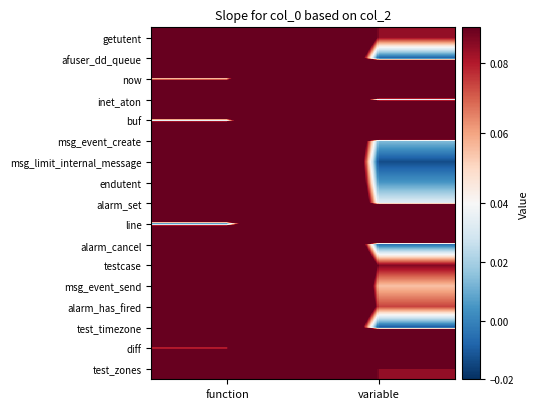

Reading left to right, extract all data points from this chart.

test_zones: function=1.0	variable=0.1
diff: function=0.1	variable=1.0
test_timezone: function=1.0	variable=-0.0
alarm_has_fired: function=1.0	variable=0.1
msg_event_send: function=1.0	variable=0.1
testcase: function=1.0	variable=0.1
alarm_cancel: function=1.1	variable=-0.0
line: function=-0.0	variable=1.0
alarm_set: function=1.0	variable=0.0
endutent: function=1.0	variable=0.0
msg_limit_internal_message: function=1.0	variable=-0.0
msg_event_create: function=1.0	variable=0.0
buf: function=0.0	variable=1.1
inet_aton: function=1.0	variable=0.0
now: function=0.0	variable=1.0
afuser_dd_queue: function=1.0	variable=-0.0
getutent: function=1.0	variable=0.1